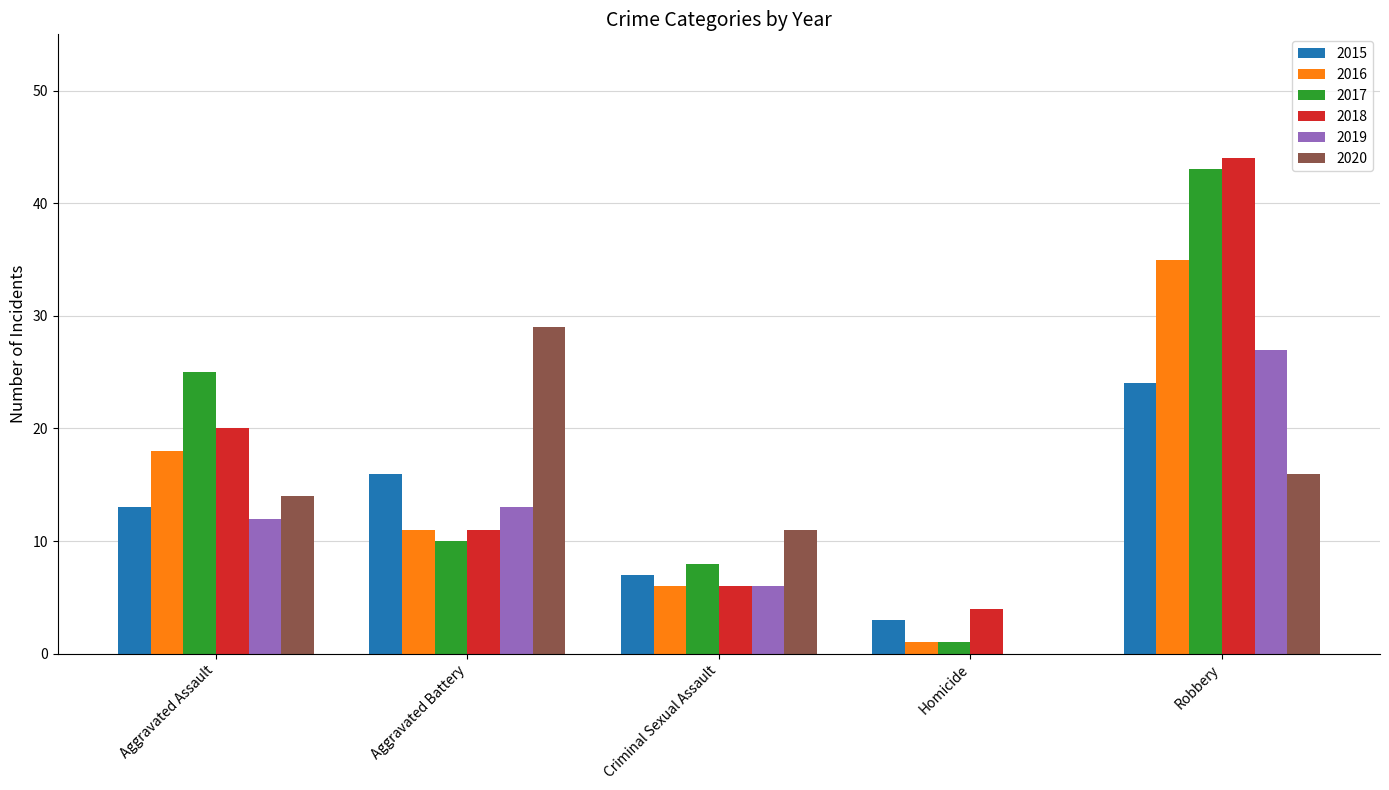

At which category is the sum across all series the highest?

Robbery